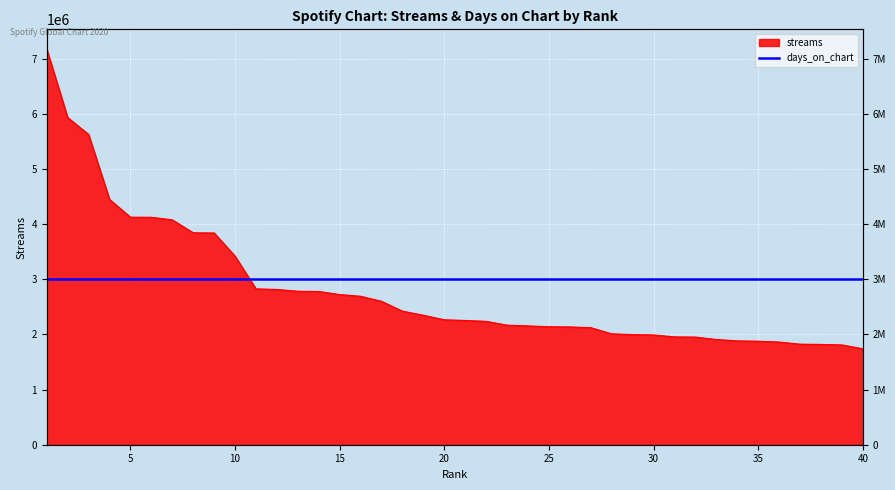

What is the average value?

2818477